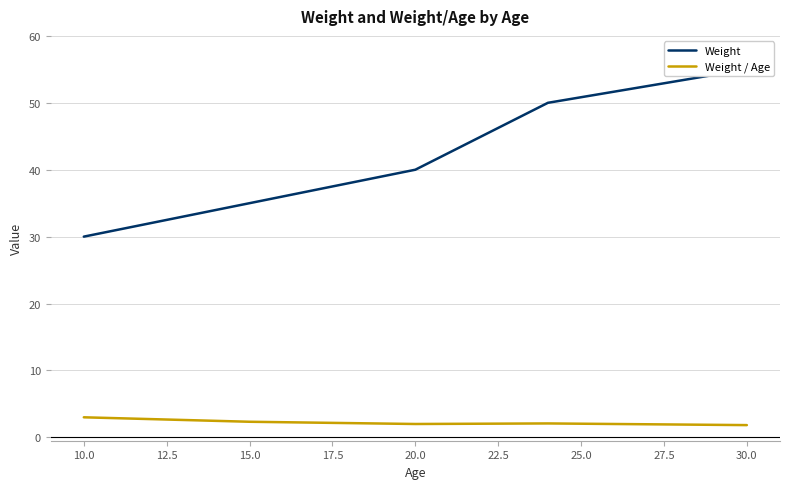

True or false: Weight and Weight / Age cross at least once.

False